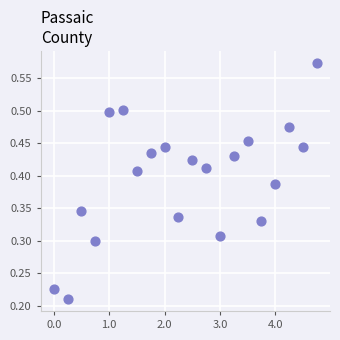

What is the range of X values (max minus min)?

4.8